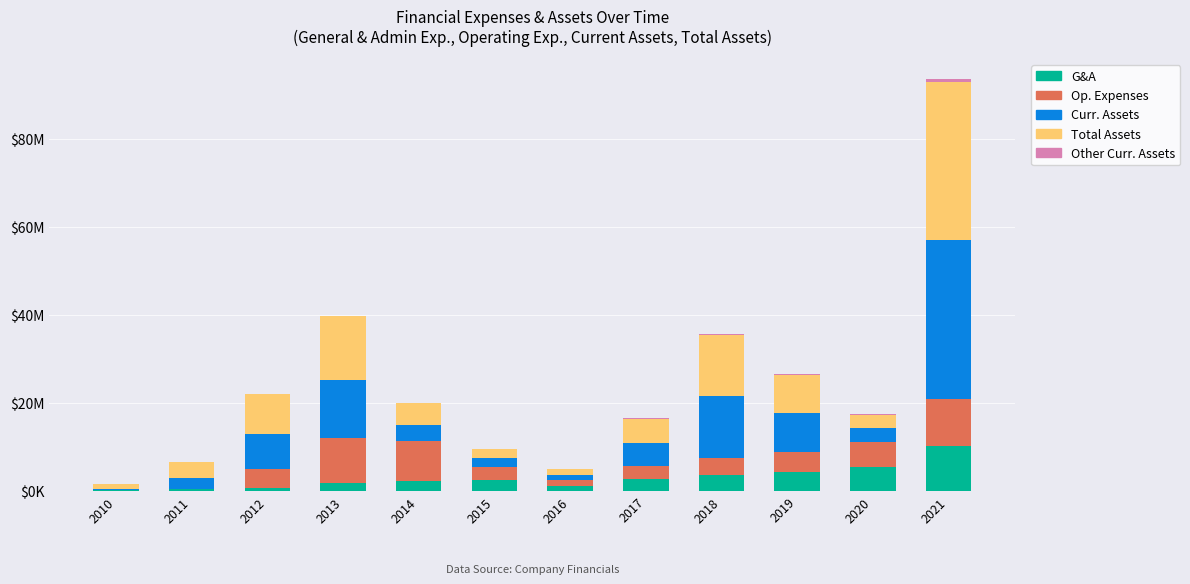

Are the bars horizontal?

No